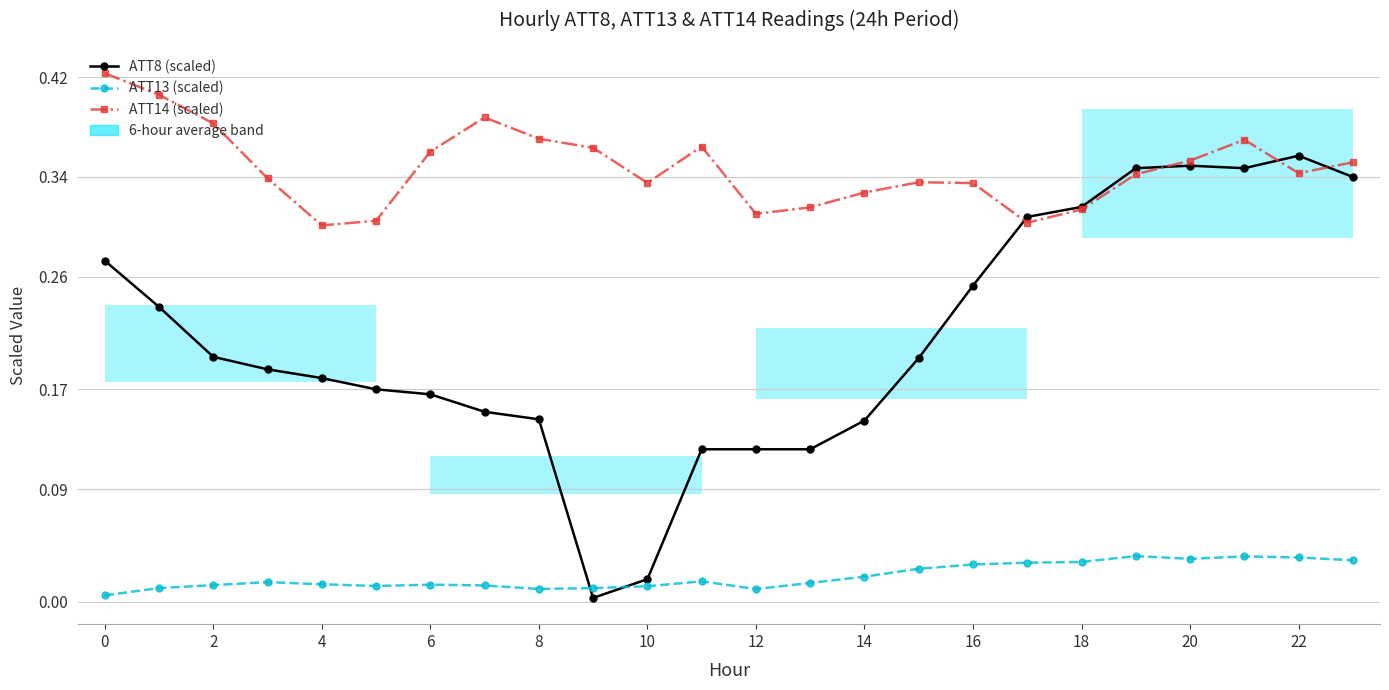

What is the difference between the highest and lowest values at 0?

0.4